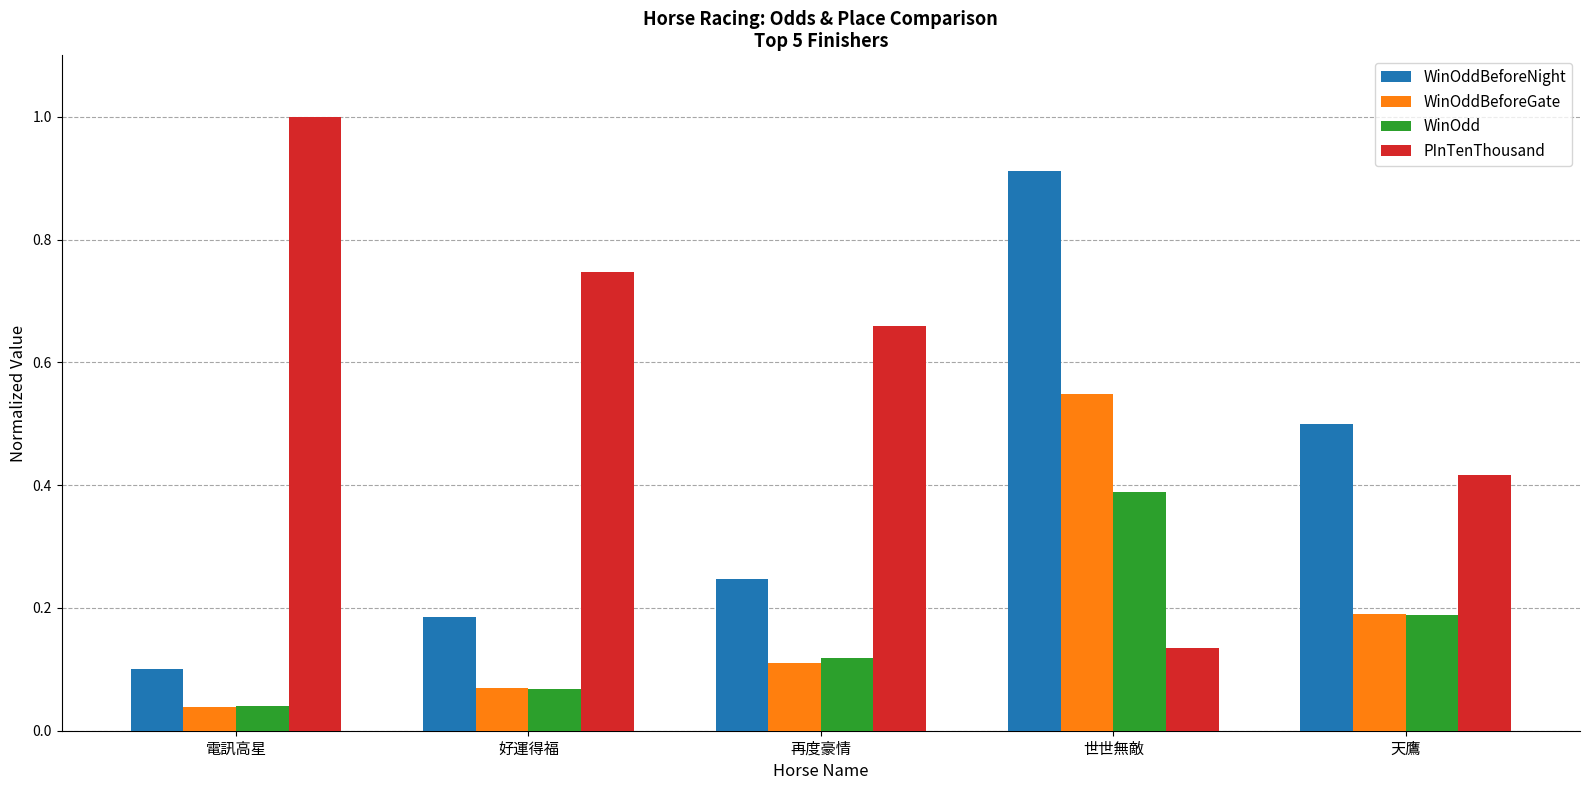

What is the difference between the second highest and second lowest values in the WinOddBeforeNight series?

0.3